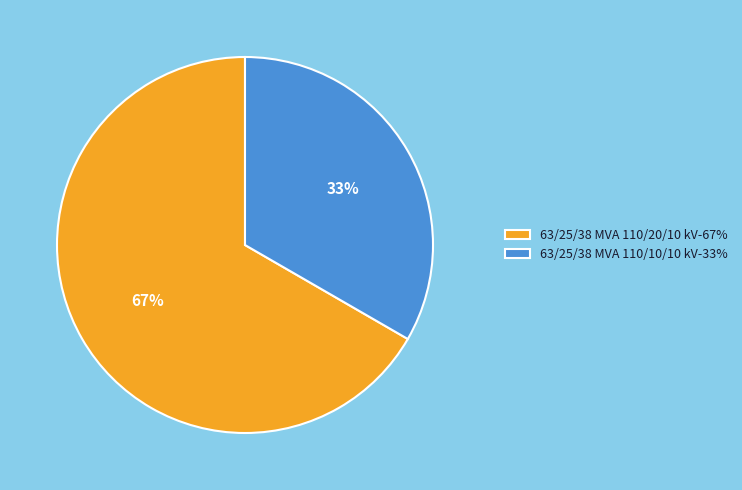

Which category accounts for the majority?

63/25/38 MVA 110/20/10 kV